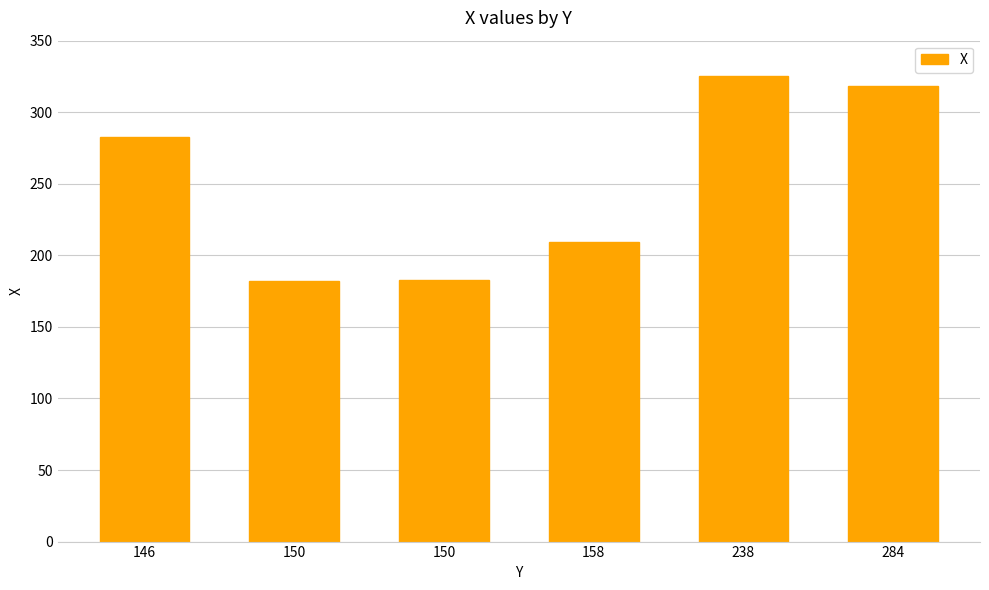

Reading left to right, extract all data points from this chart.

283	182	183	209	325	318